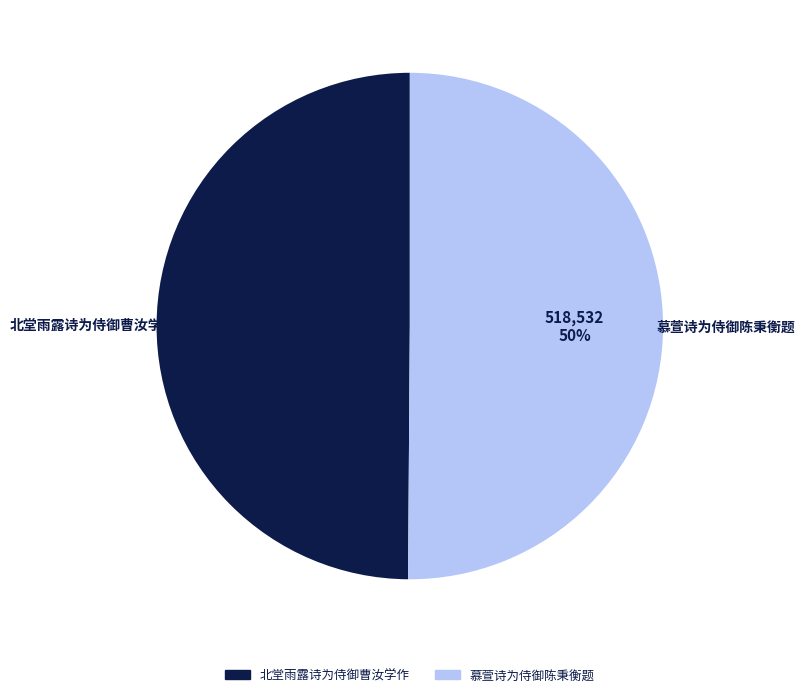

What is the ratio of the value at 北堂雨露诗为侍御曹汝学作 to the value at 慕萱诗为侍御陈秉衡题?

1.0